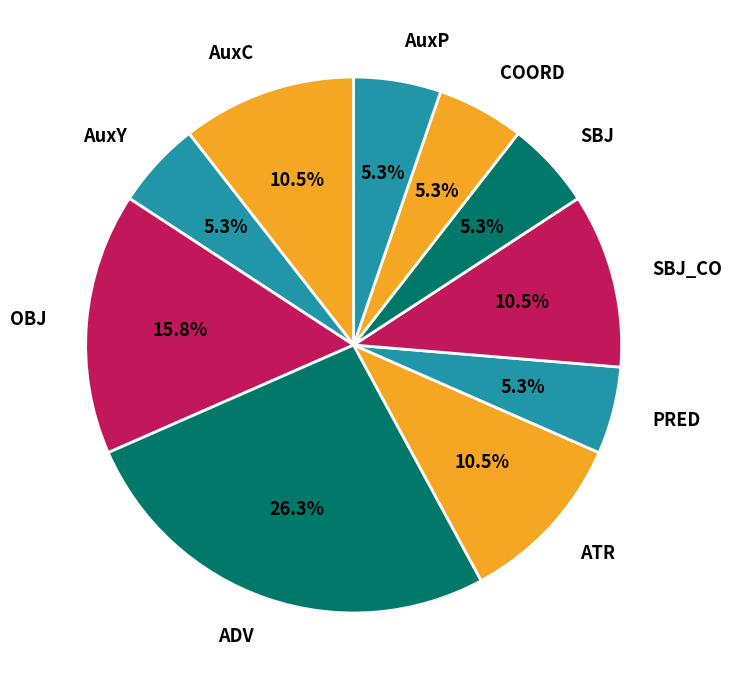

Is AuxC the majority of the pie?

No